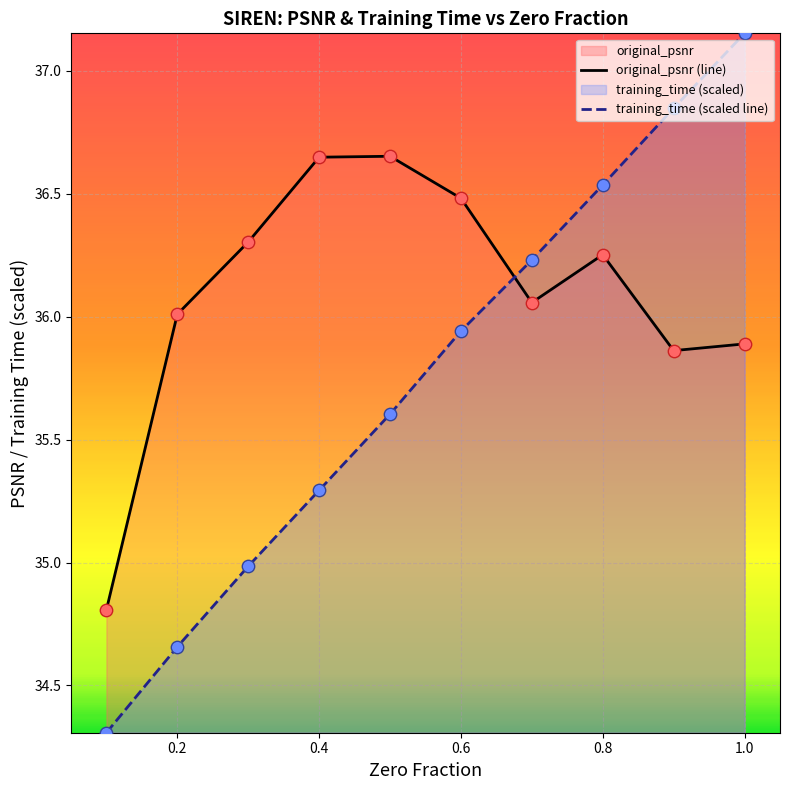

Which series has the largest range (max minus min)?

training_time (scaled line)